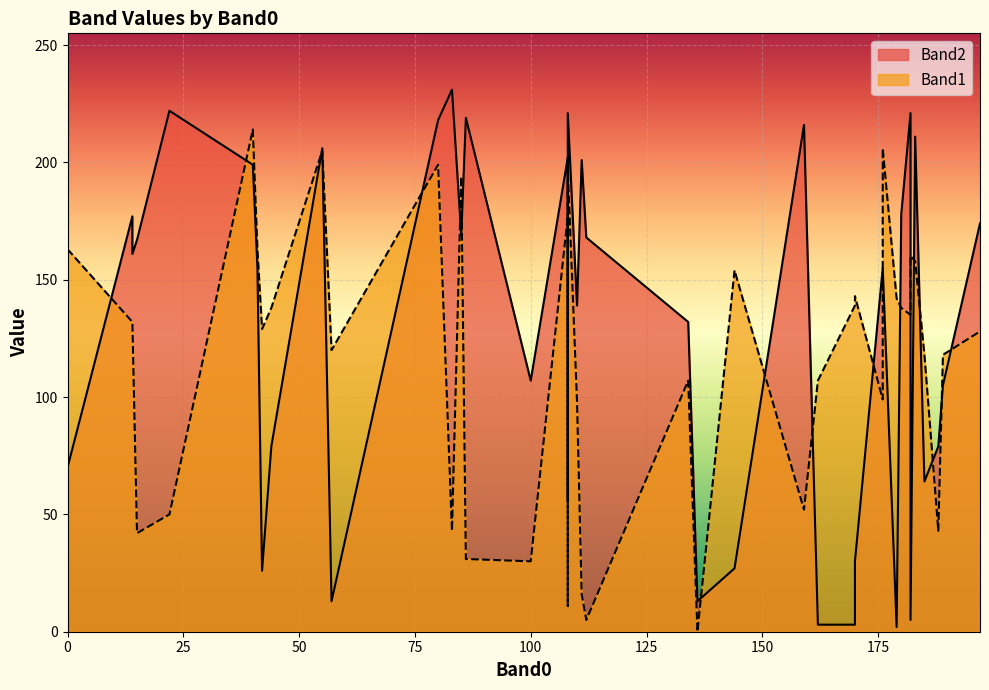

True or false: Band1 has a value of 132 at 14.

True